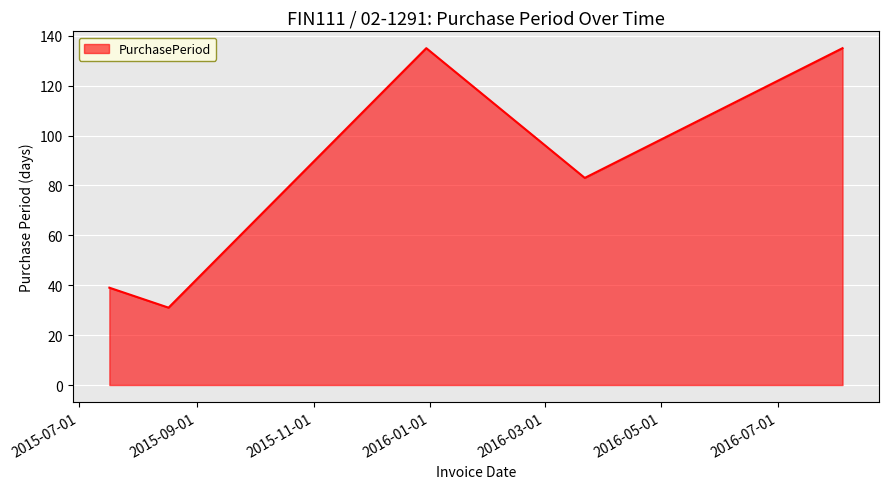

What is the average value?

85